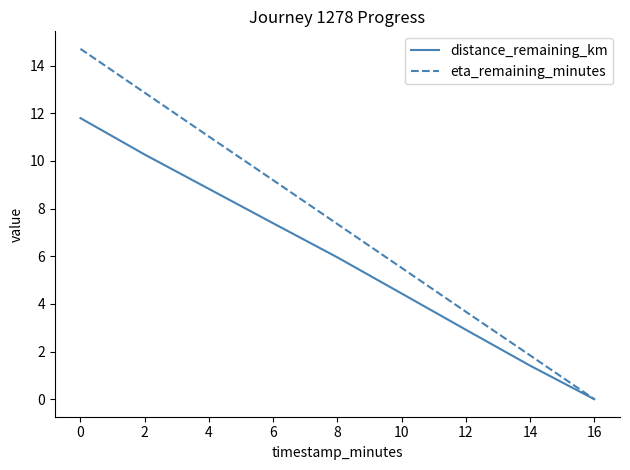

Which series has the largest total across all categories?

eta_remaining_minutes